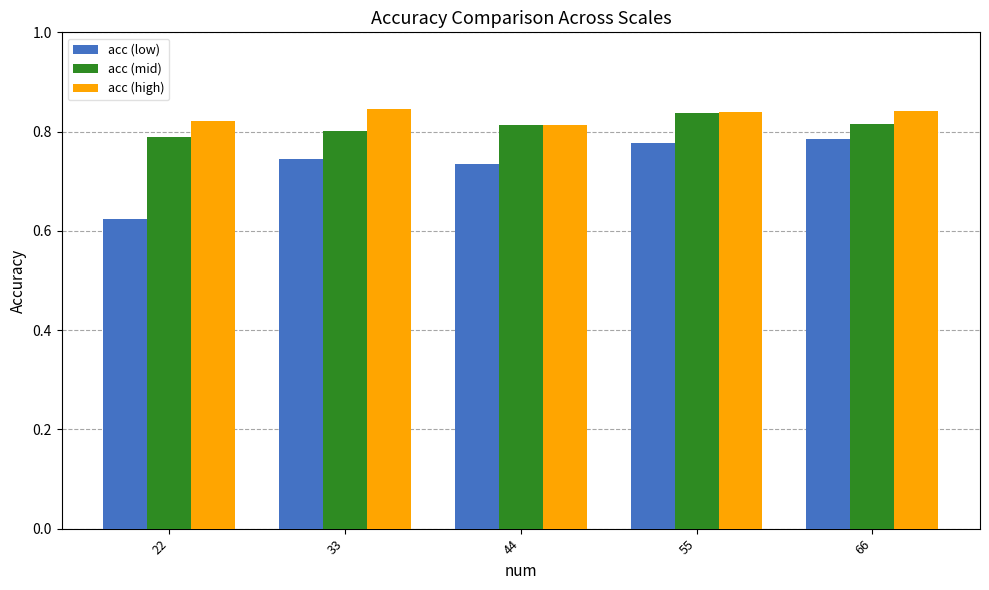

Rank the series at 33 from lowest to highest value.

acc (low), acc (mid), acc (high)